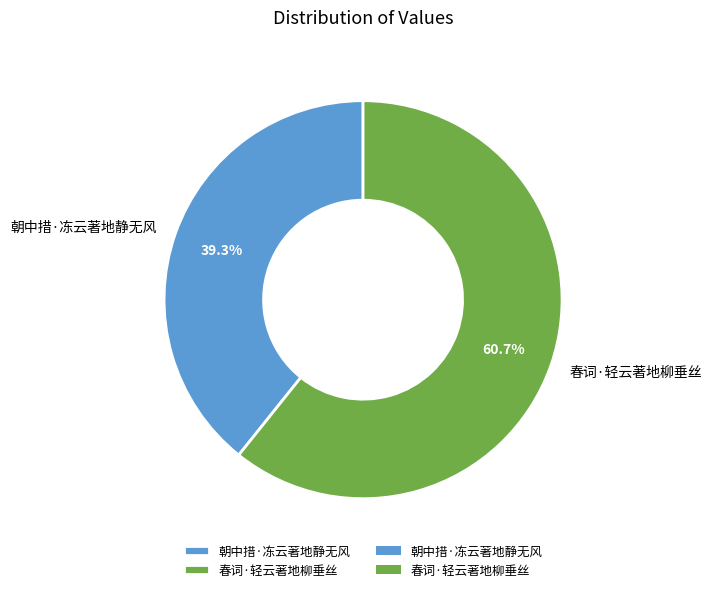

Combined, what portion of the pie is 朝中措·冻云著地静无风 and 春词·轻云著地柳垂丝?

100.0%